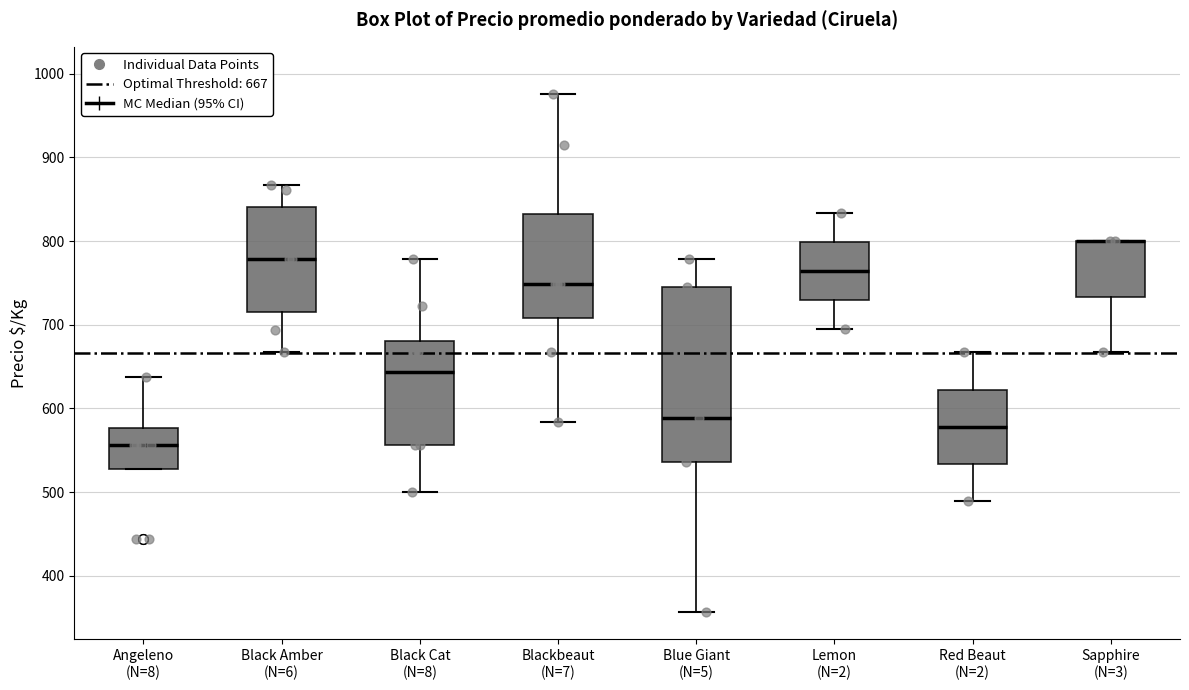

Reading left to right, transcribe this box plot: for each box, give where its median line is, the range the box spans, and where its two whiskers end, as read against the y-axis. The values are not printed on the chart, so give them approximately, as read against the axis.

Angeleno (N=8): median 560, box 530 to 580, whiskers 530 to 640
Black Amber (N=6): median 780, box 720 to 840, whiskers 670 to 870
Black Cat (N=8): median 640, box 560 to 680, whiskers 500 to 780
Blackbeaut (N=7): median 750, box 710 to 830, whiskers 580 to 980
Blue Giant (N=5): median 590, box 540 to 750, whiskers 360 to 780
Lemon (N=2): median 760, box 730 to 800, whiskers 700 to 830
Red Beaut (N=2): median 580, box 530 to 620, whiskers 490 to 670
Sapphire (N=3): median 800 (drawn on the box's upper edge), box 730 to 800, whiskers 670 to 800